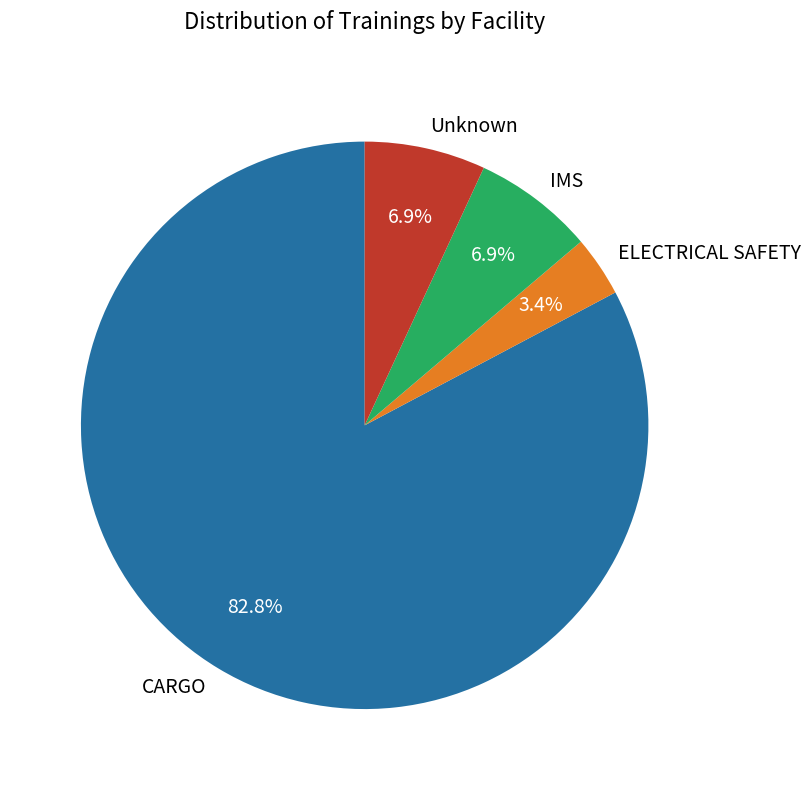

Do IMS and CARGO together represent more than half of the pie?

Yes